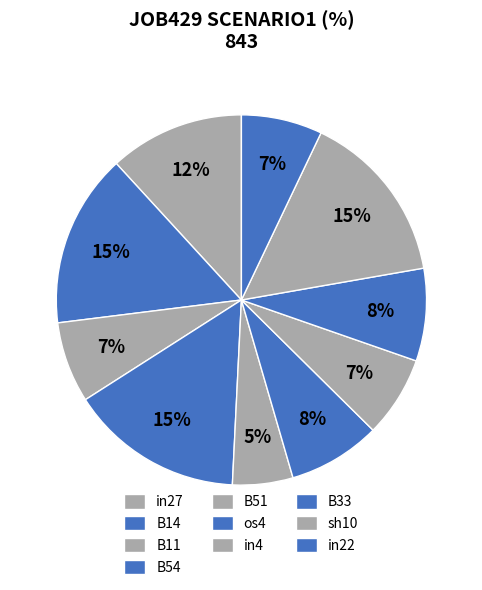

Is B11 the majority of the pie?

No